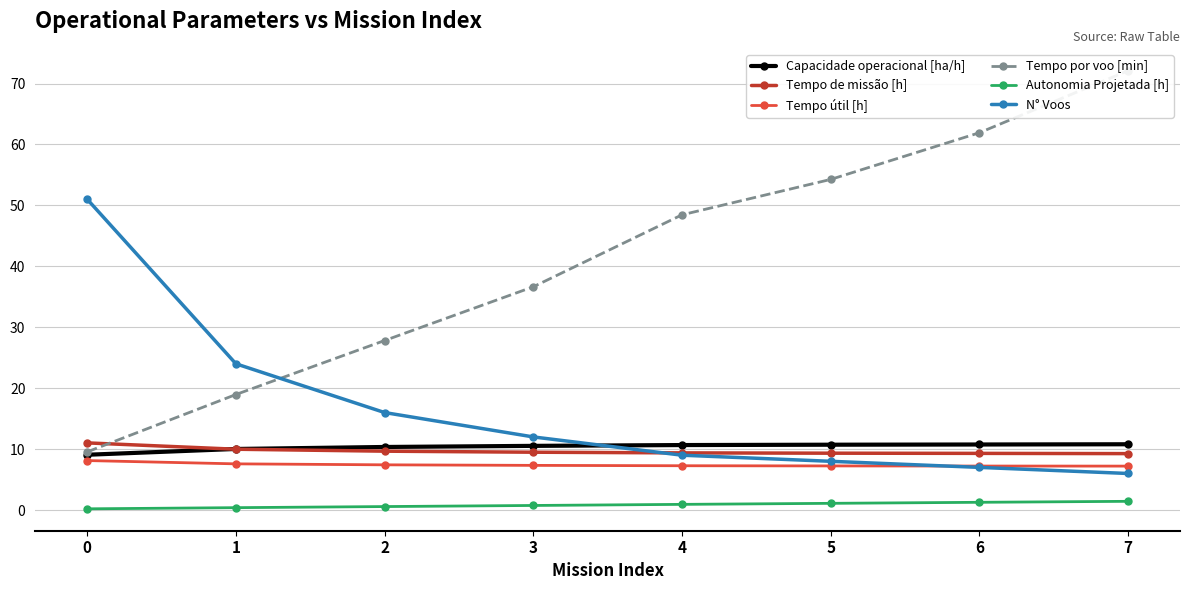

The value of Tempo por voo [min] at 4 is 80.9. True or false?

False